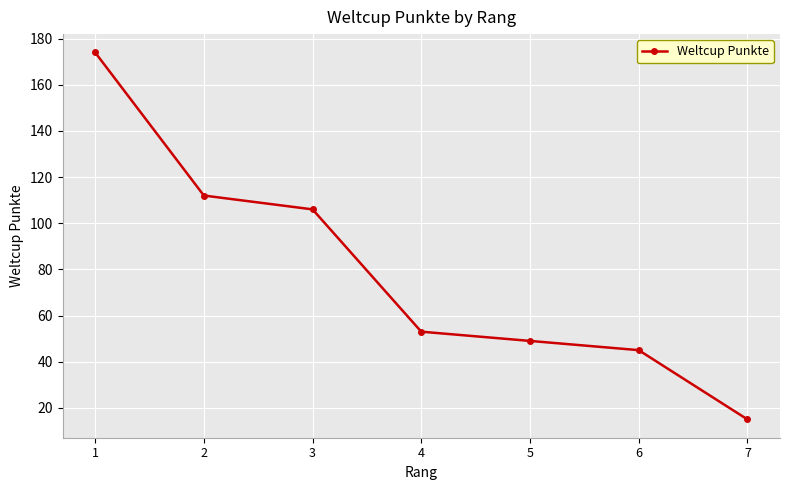

Reading left to right, extract all data points from this chart.

174	112	106	53	49	45	15